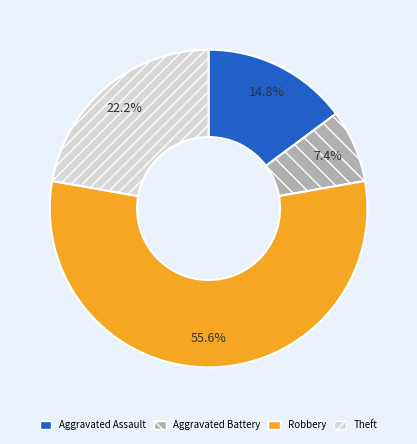

The Aggravated Assault slice represents 15% of the pie. True or false?

True